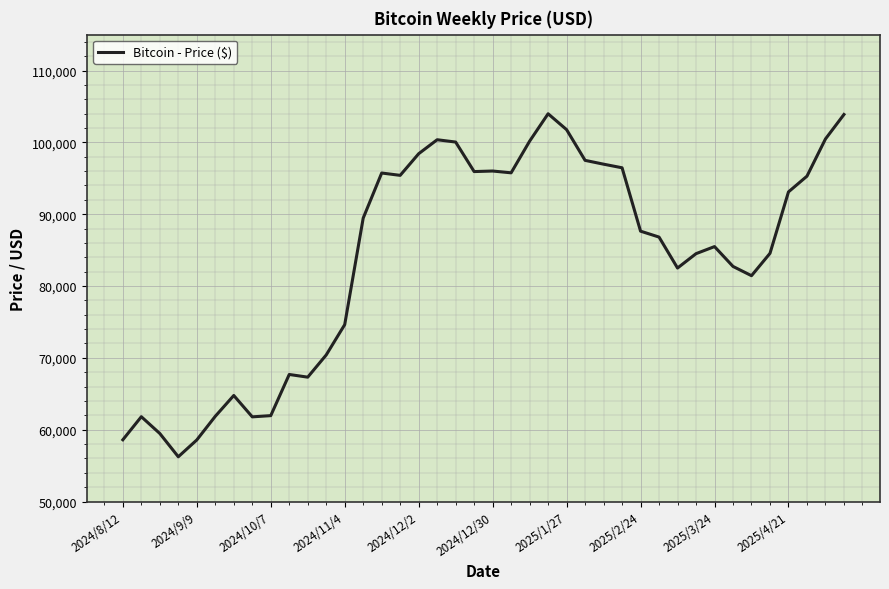

What is the smallest value displayed?

56228.6